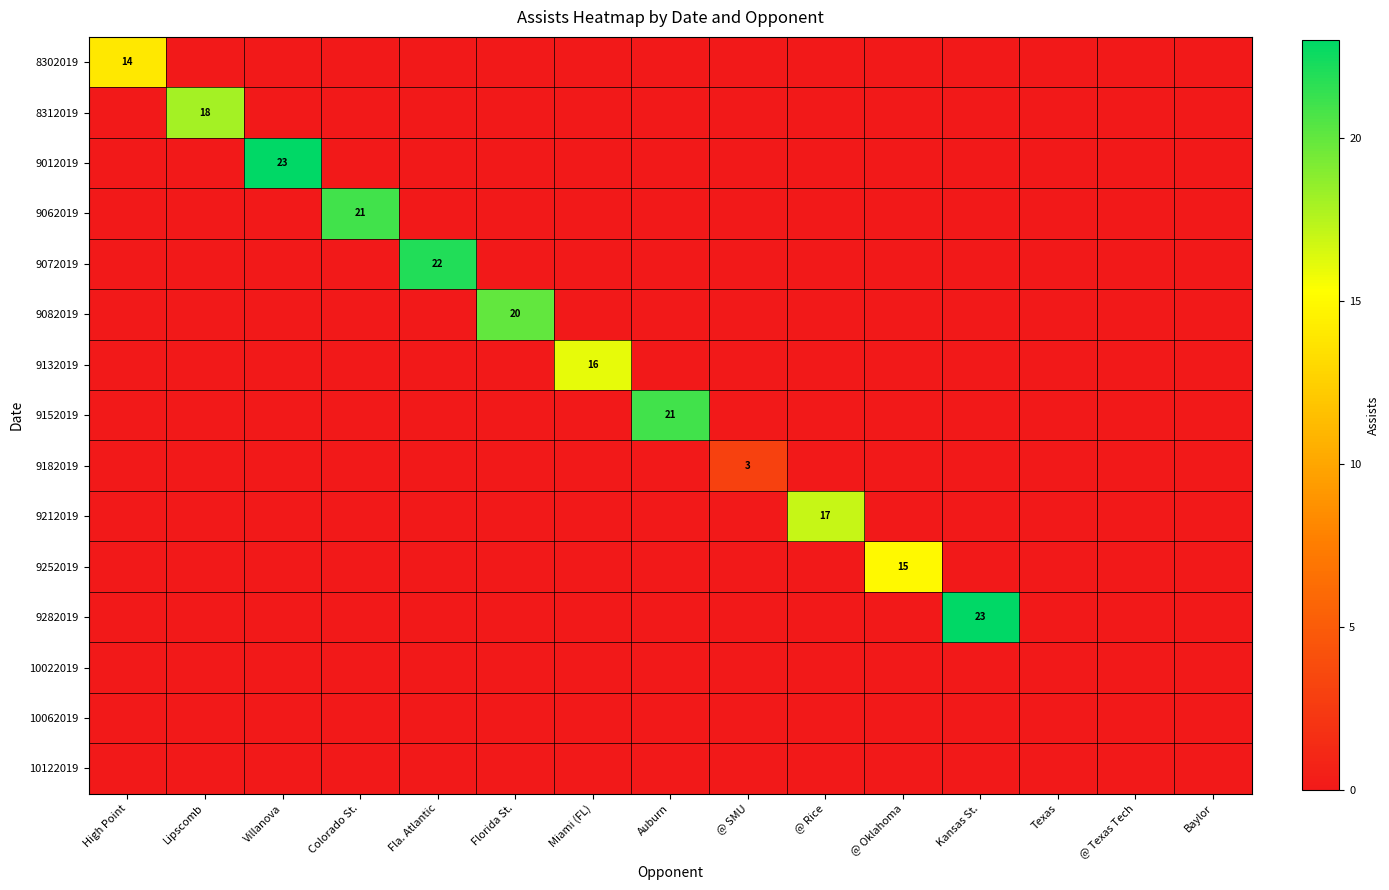

The 9012019 series shows 10 at Fla. Atlantic. True or false?

False